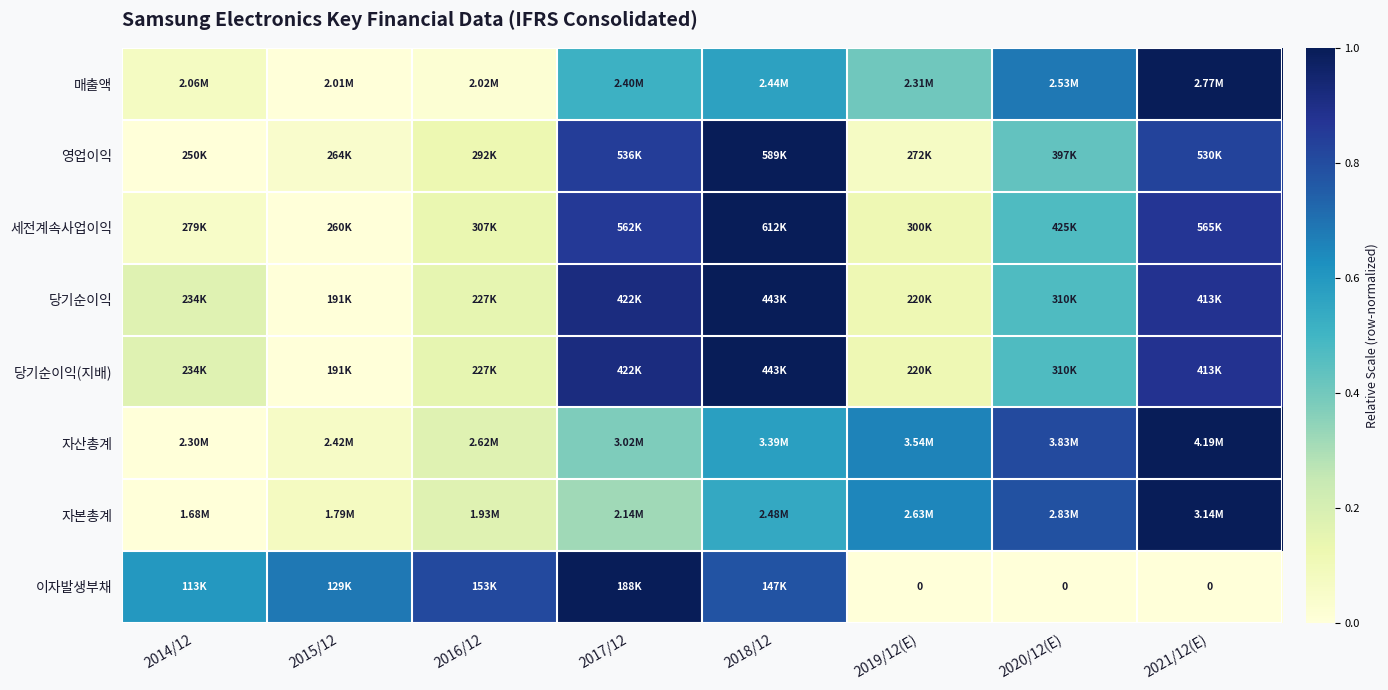

Which category has the lowest value in the 자본총계 series?

2014/12